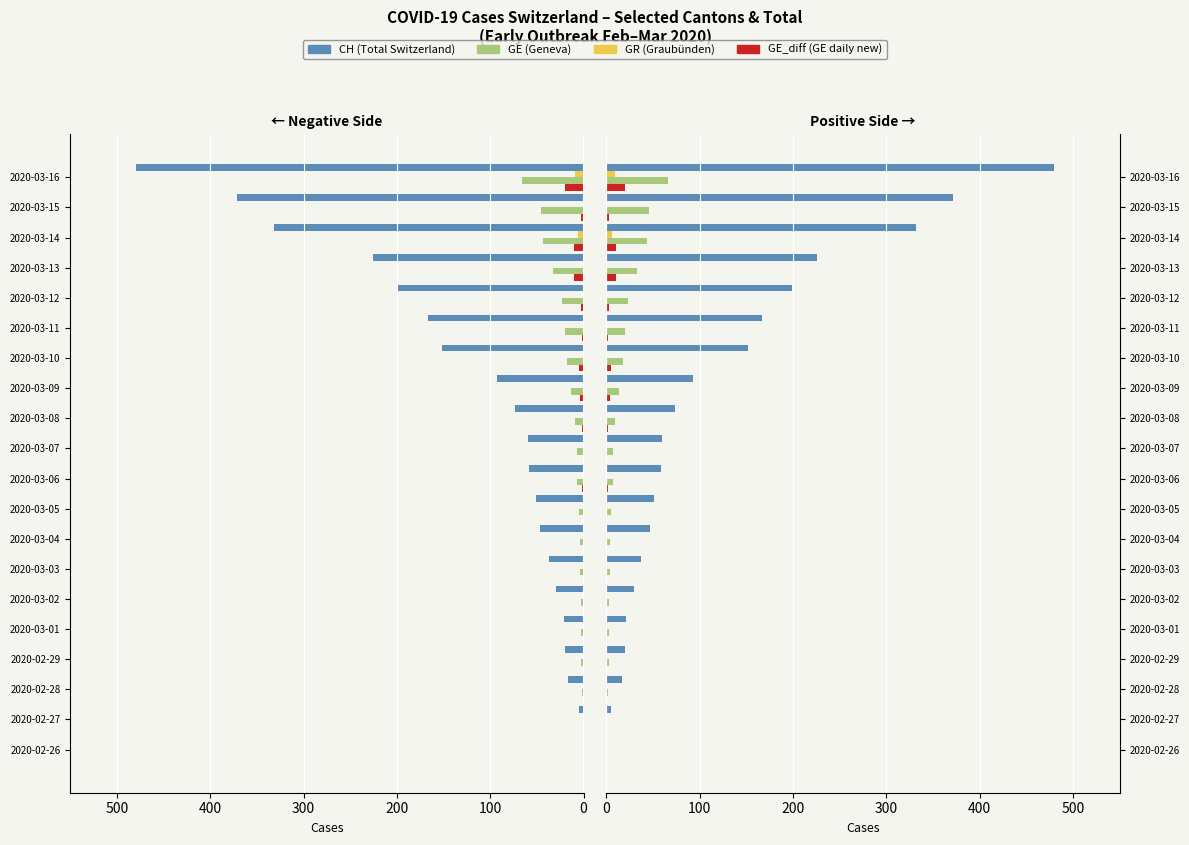

True or false: GE has a value of 7 at 2020-03-07.

True